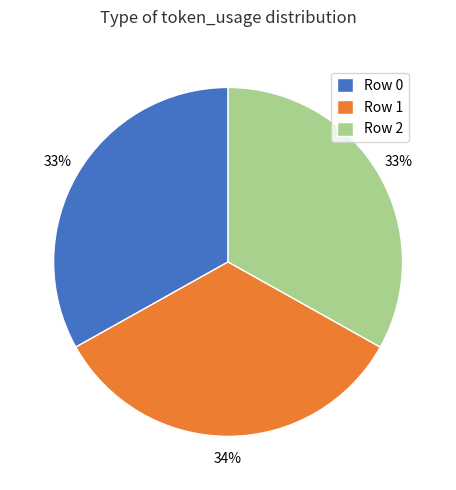

Between Row 1 and Row 0, which is larger?

Row 1